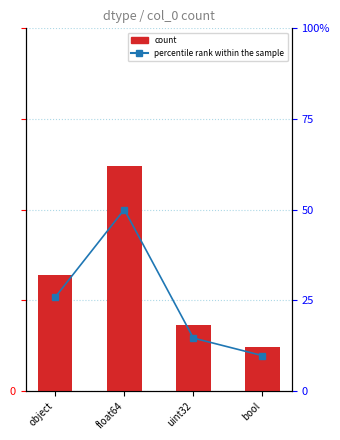

Count the count values in the range 9 to 31.

3